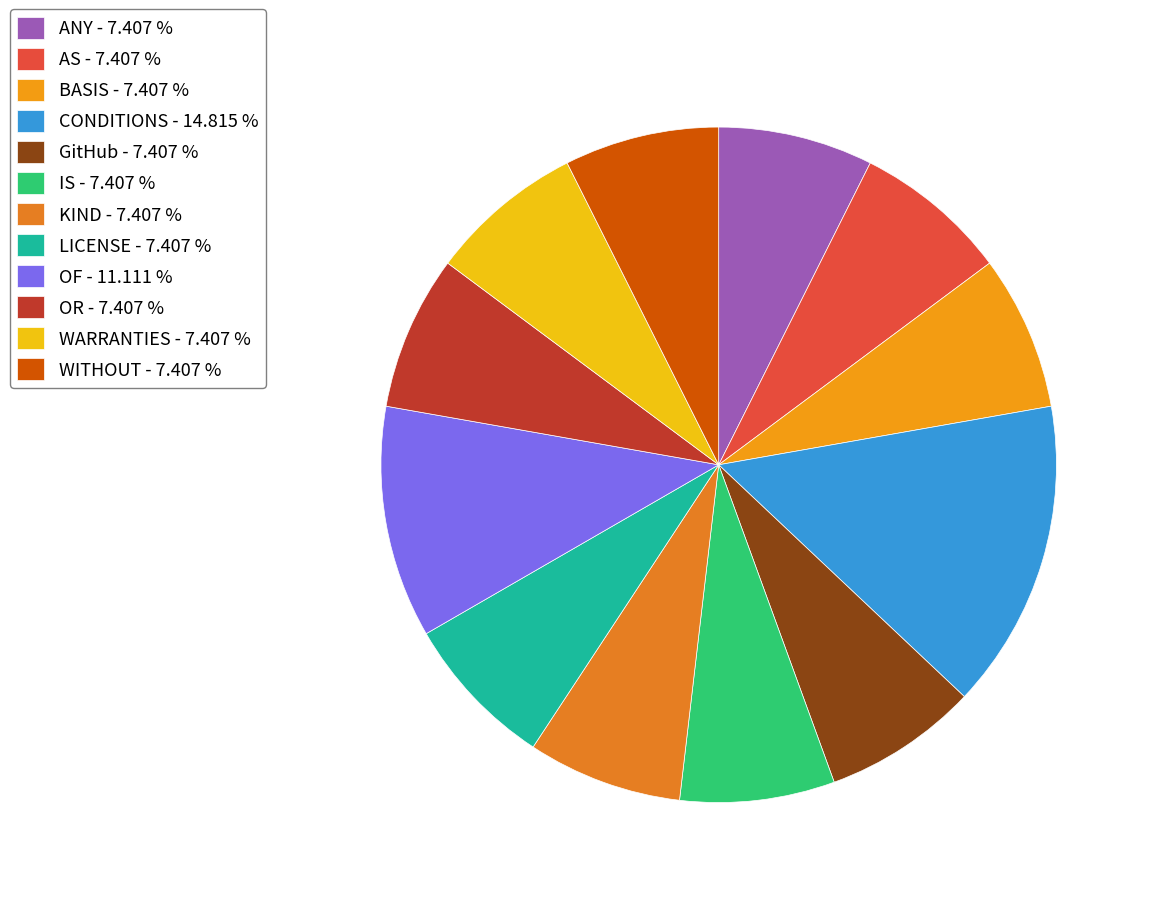

What percentage is NOT represented by AS?

92.6%